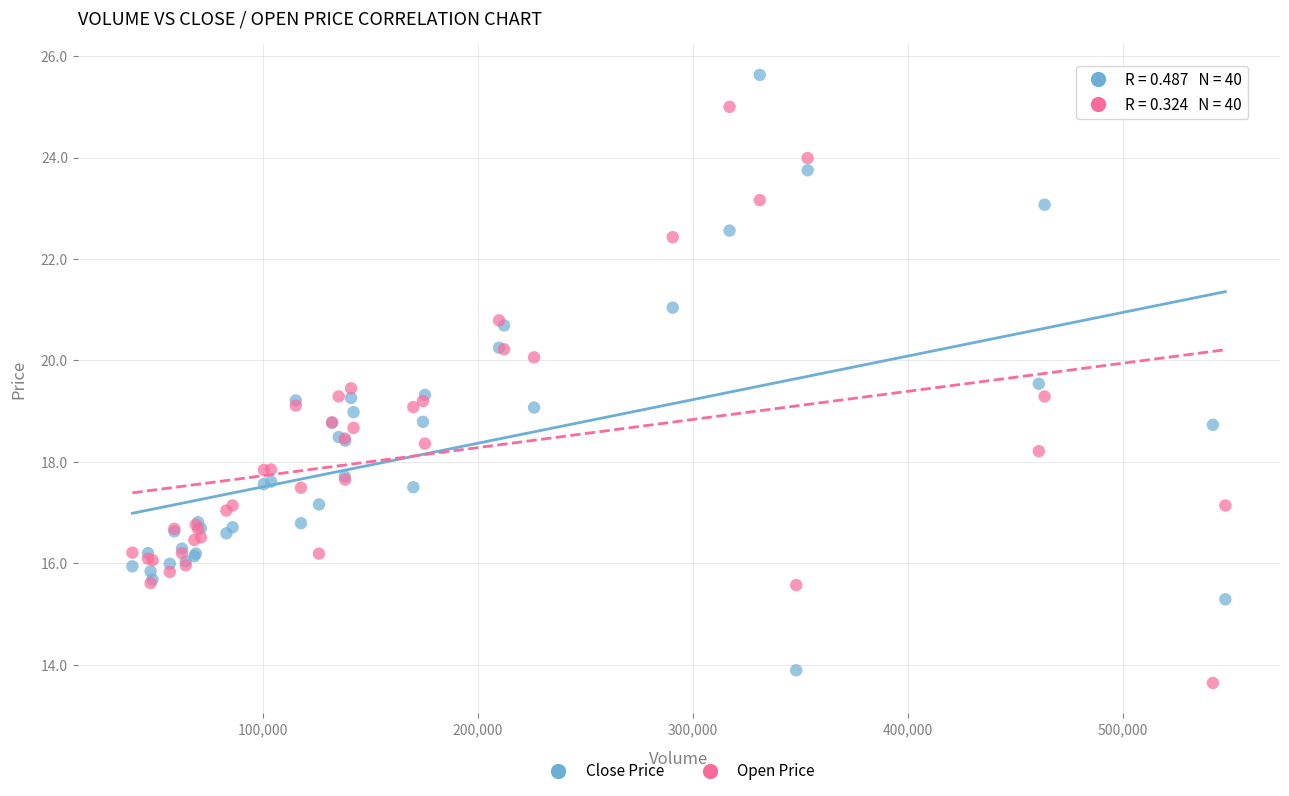

What are all the series names shown in the legend?

Close Price, Open Price